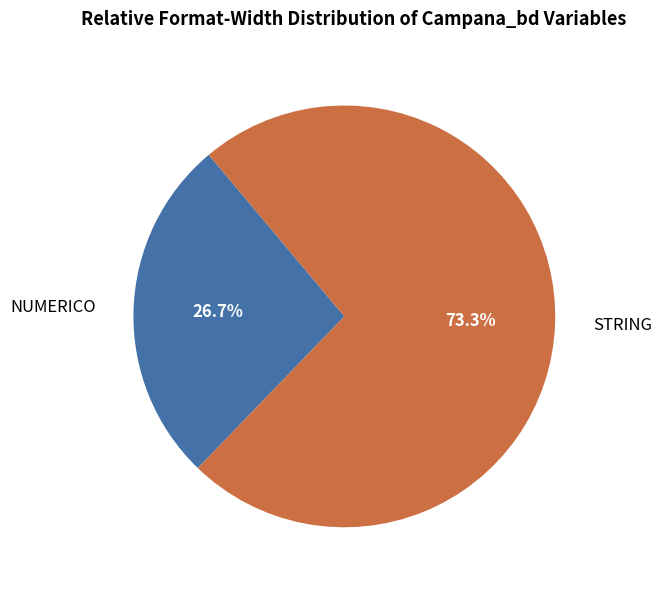

Between NUMERICO and STRING, which is larger?

STRING